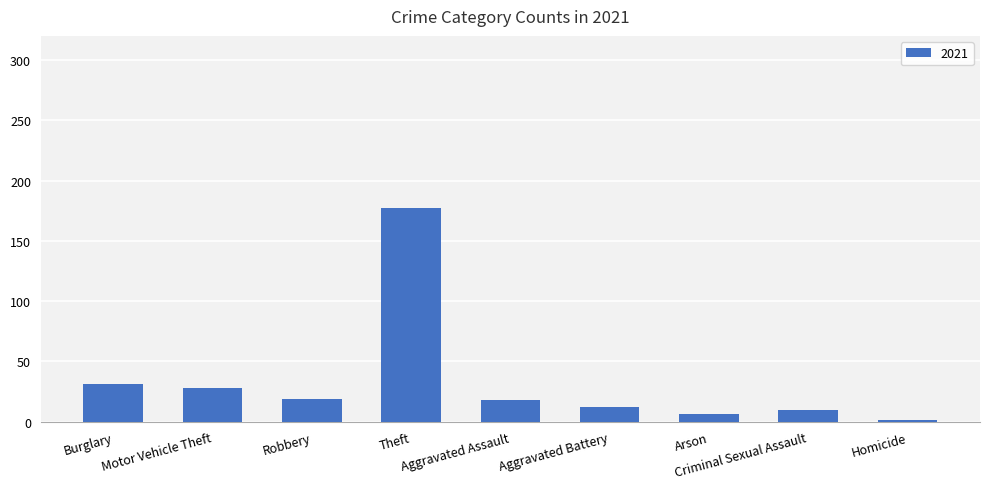

What is the difference between the maximum and minimum values?

176